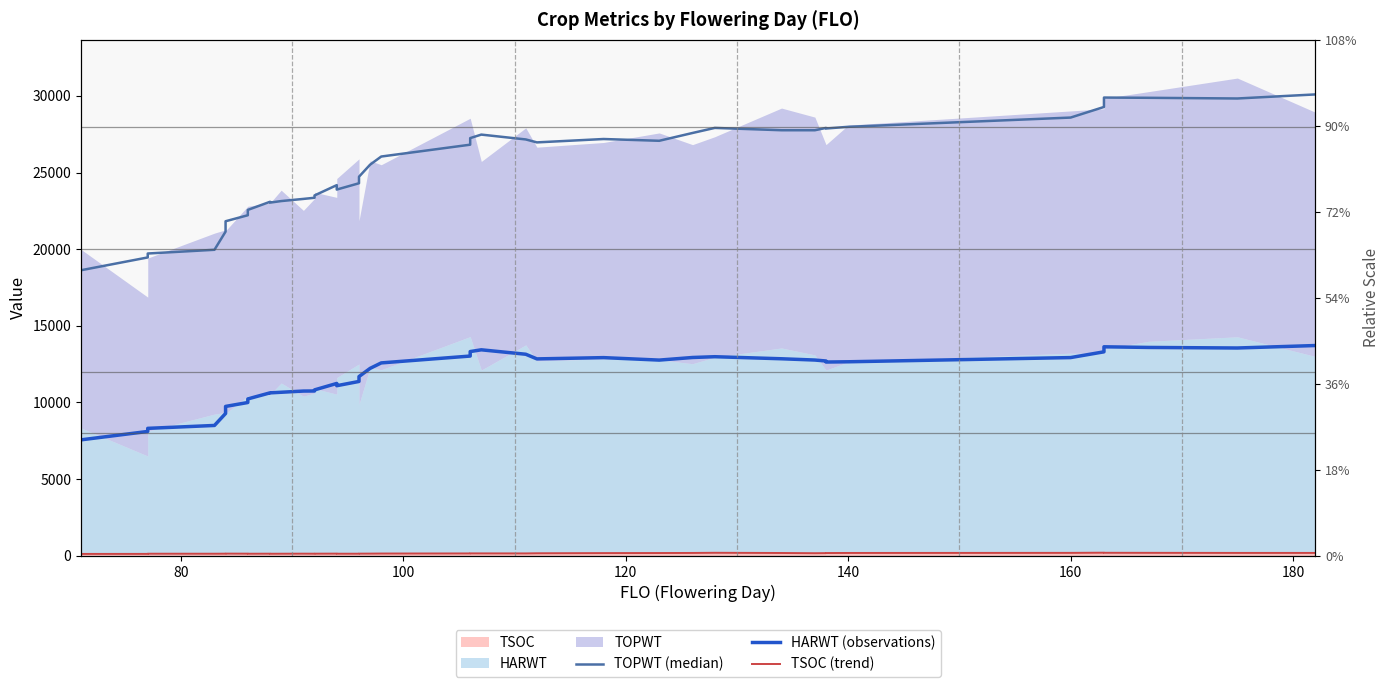

True or false: TOPWT (median) and TSOC (trend) cross at least once.

False